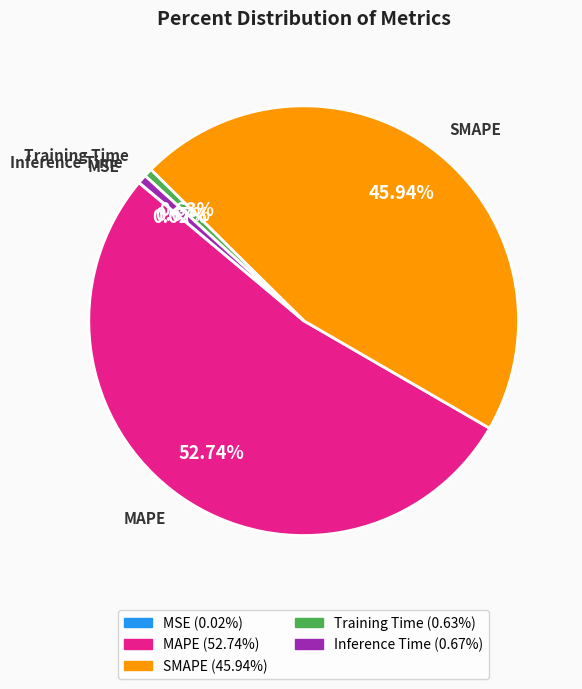

Does Training Time represent more than half of the total?

No